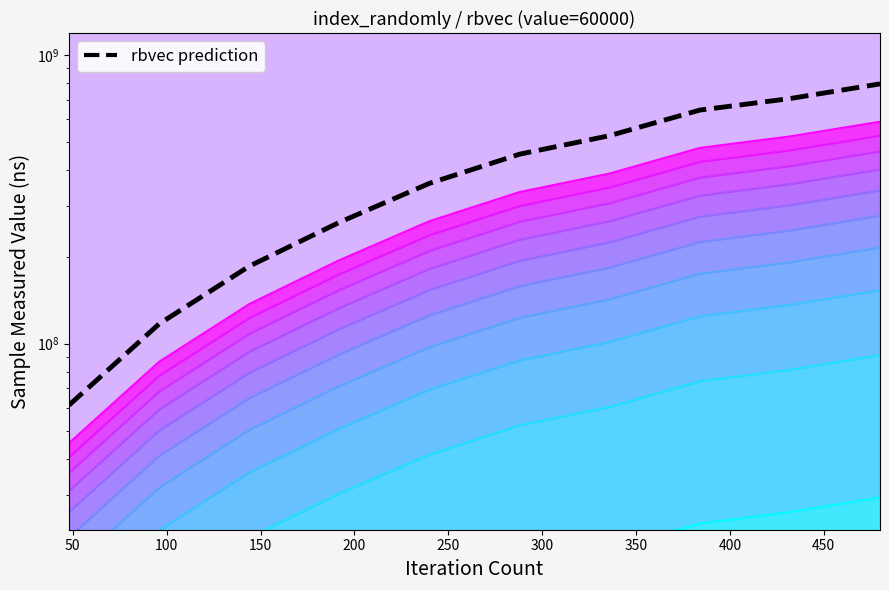

True or false: the data has more than 1 interior local peaks.

False